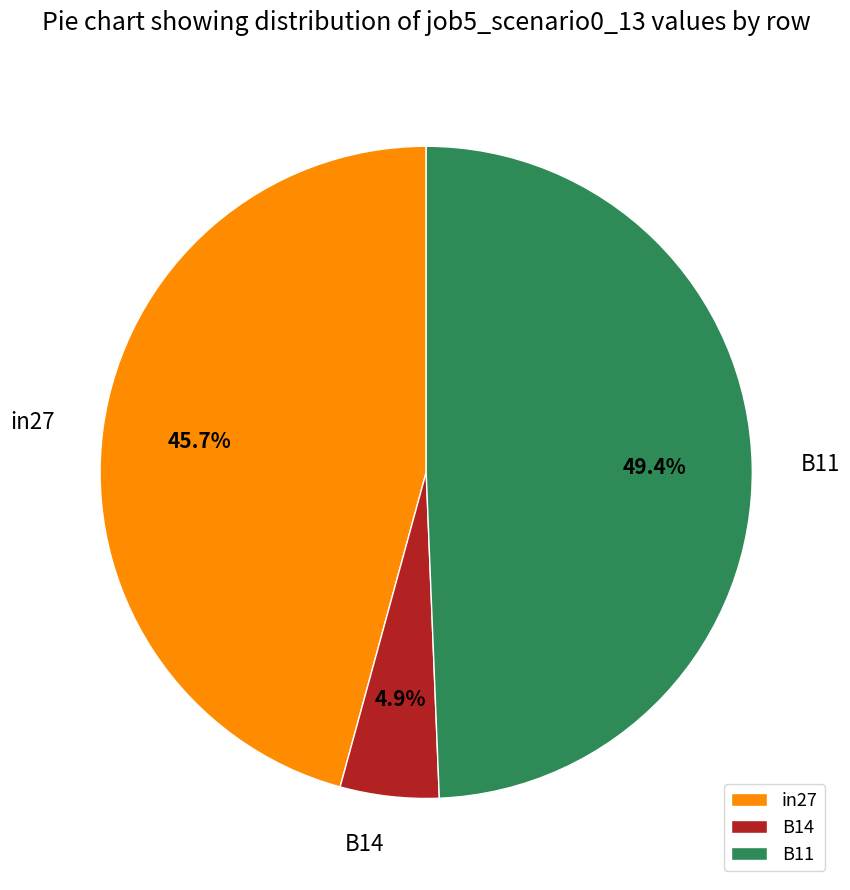

What percentage is the B11 slice, to the nearest percent?

49%